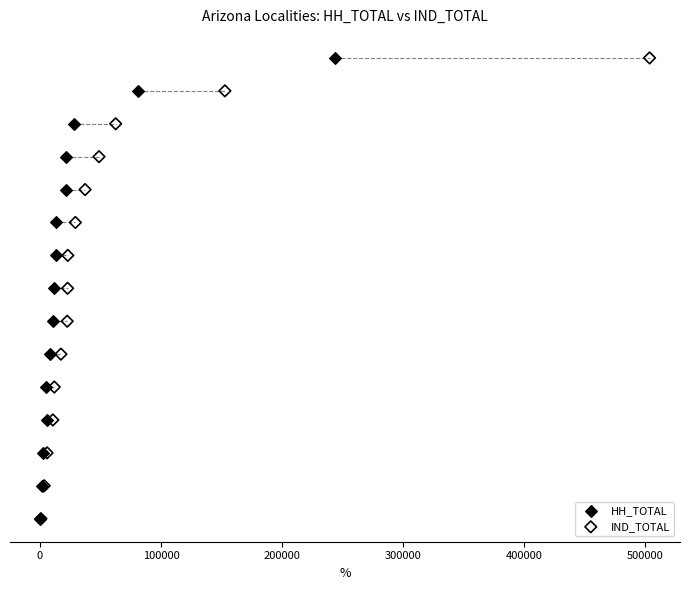

What are all the series names shown in the legend?

HH_TOTAL, IND_TOTAL